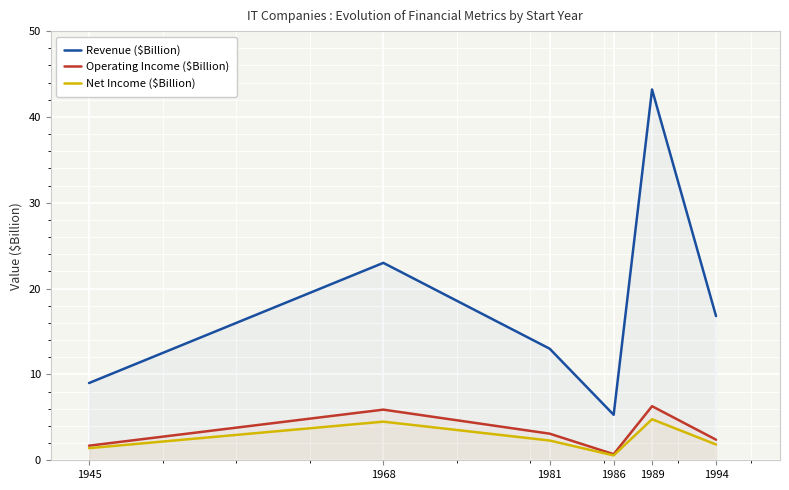

At which label is Revenue ($Billion) closest to 24?

1968